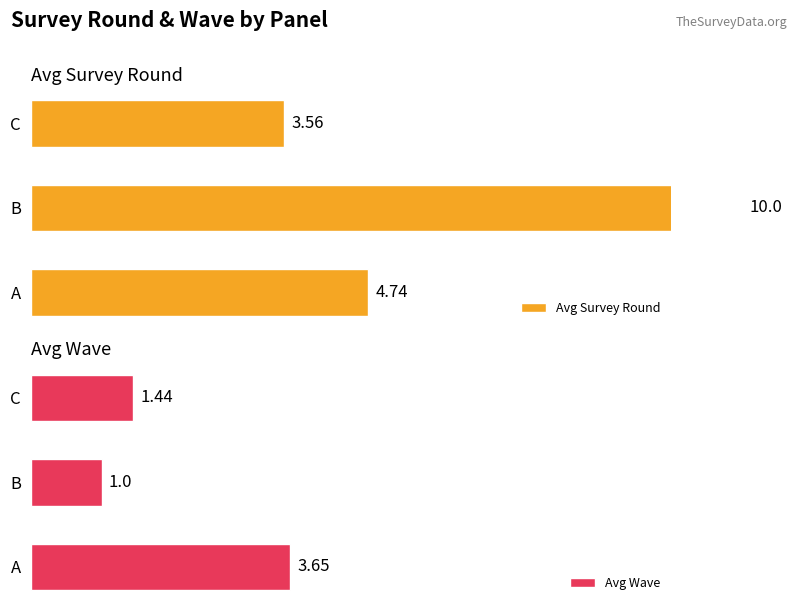

Are the bars grouped side by side (vs. stacked)?

Yes